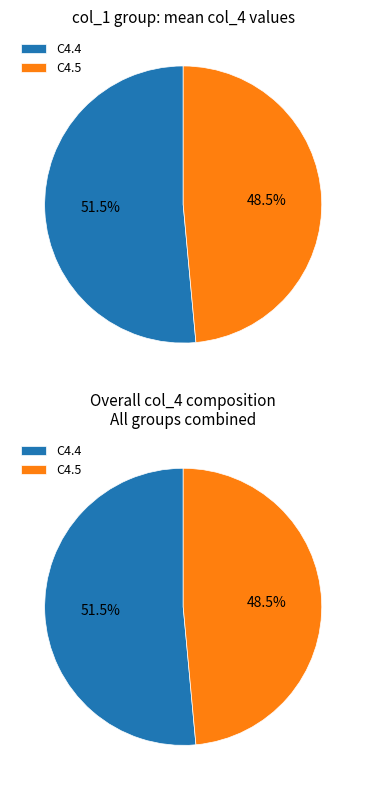

Do C4.4 and C4.5 together represent more than half of the pie?

Yes